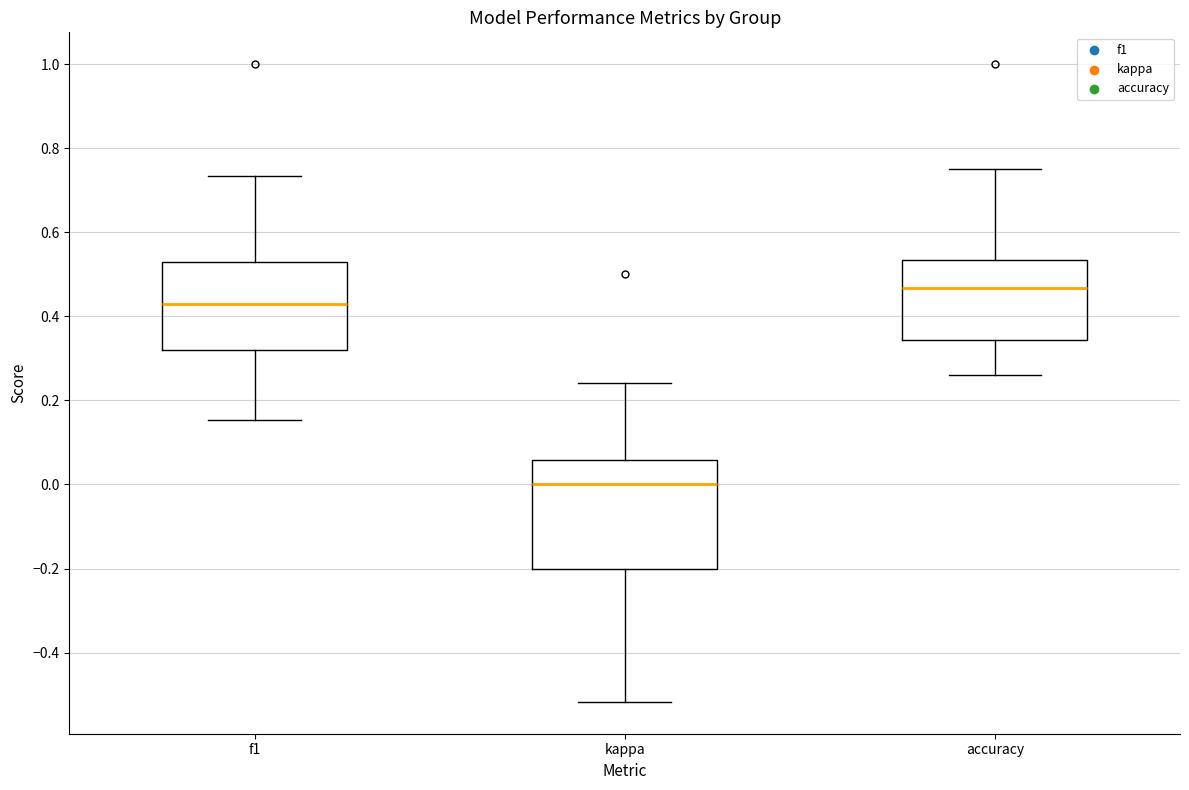

Which box's median line is the highest?

accuracy